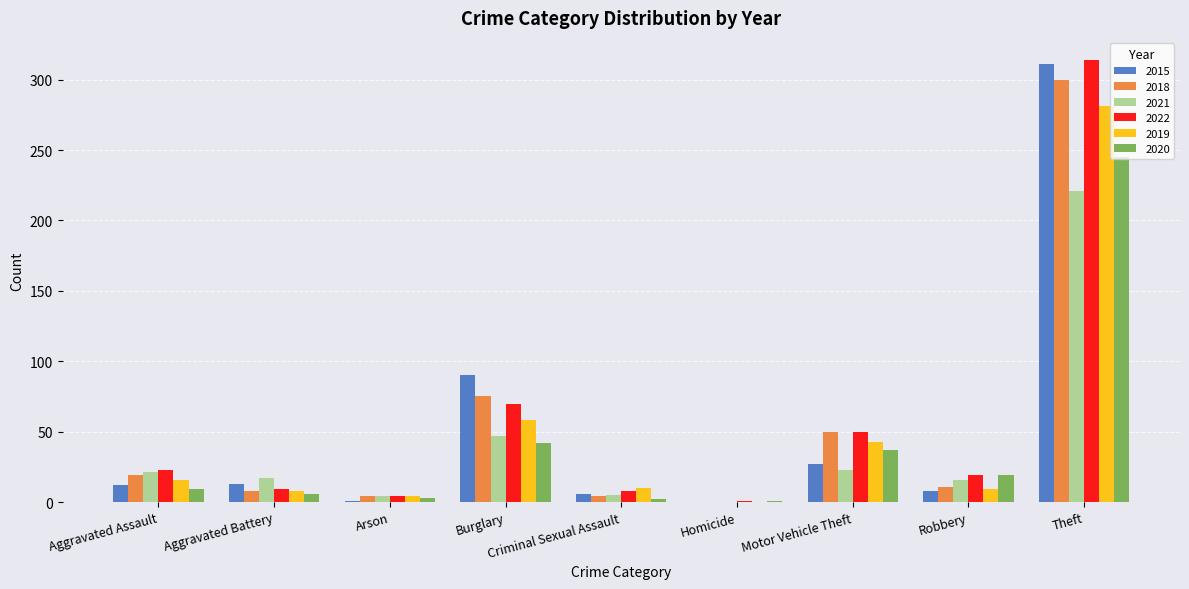

Which series has the largest total across all categories?

2022